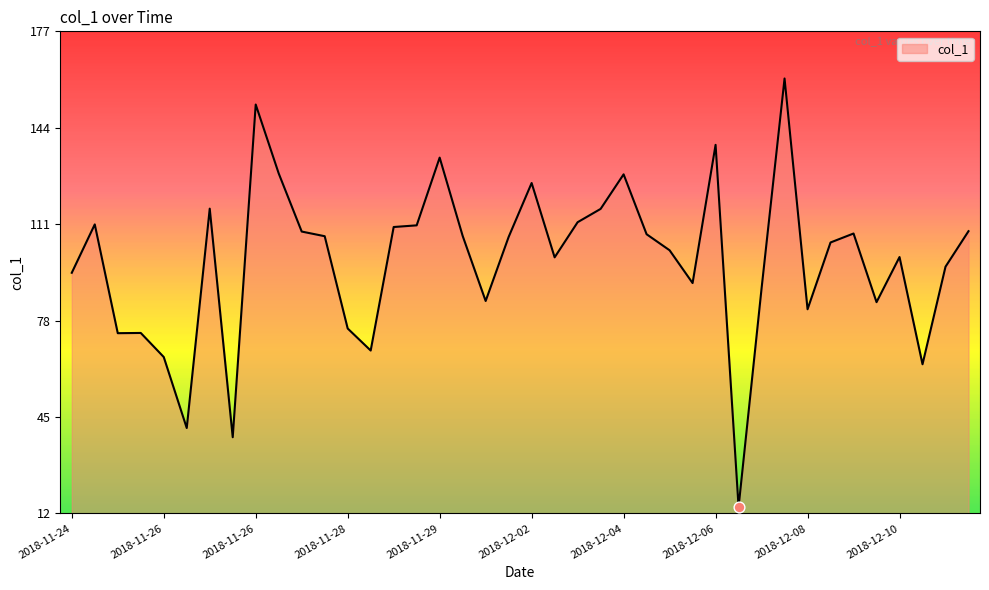

What is the smallest value displayed?

14.7